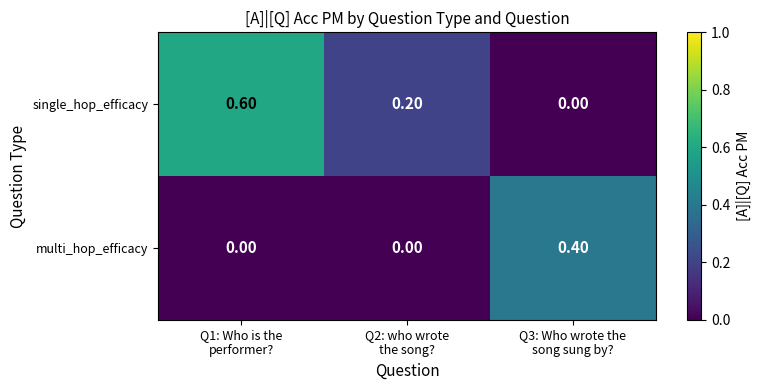

What is the average value of the single_hop_efficacy series?

0.3